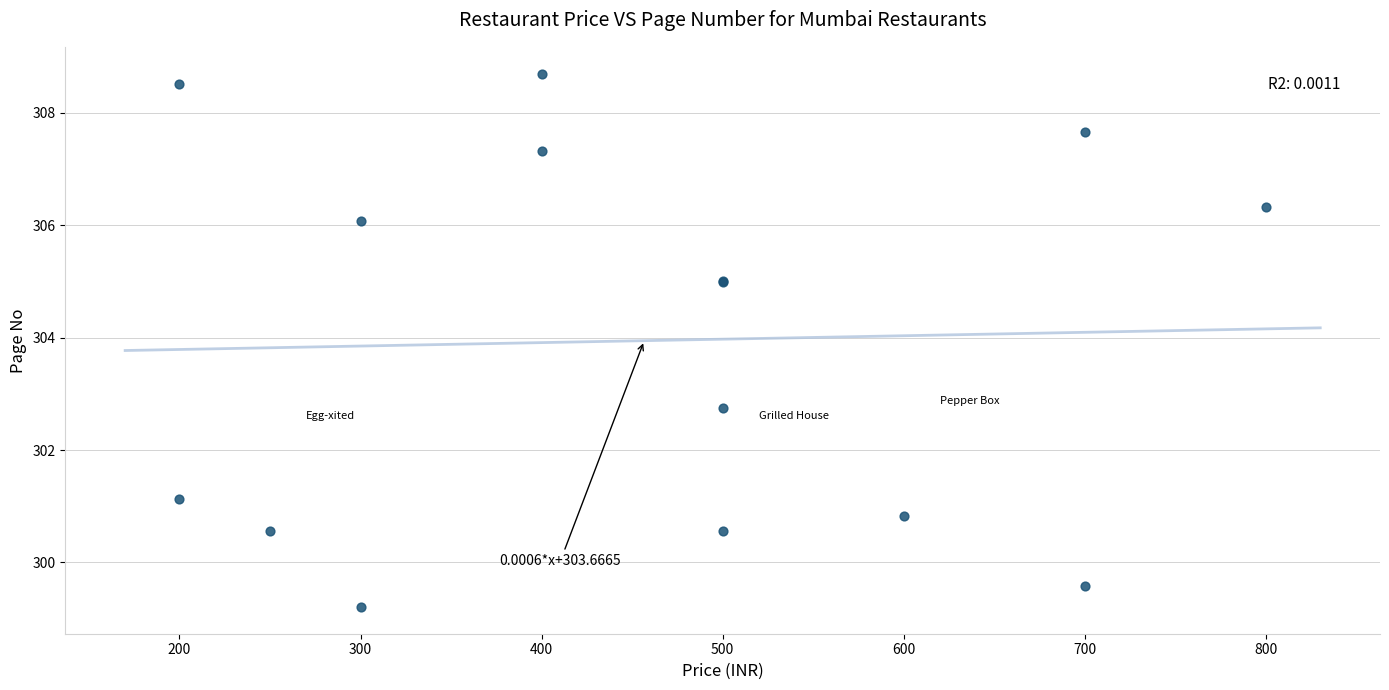

What Y value in the scatter plot is closest to 303?

302.7